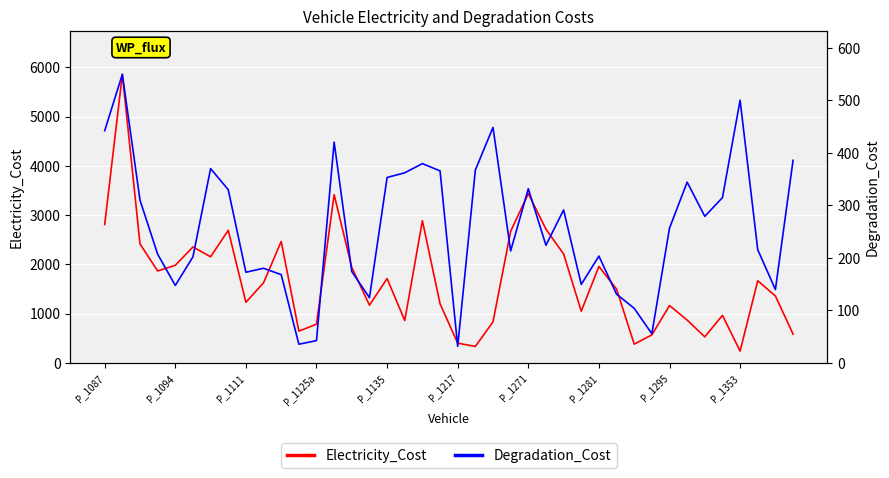

What position from the right is 26?

14